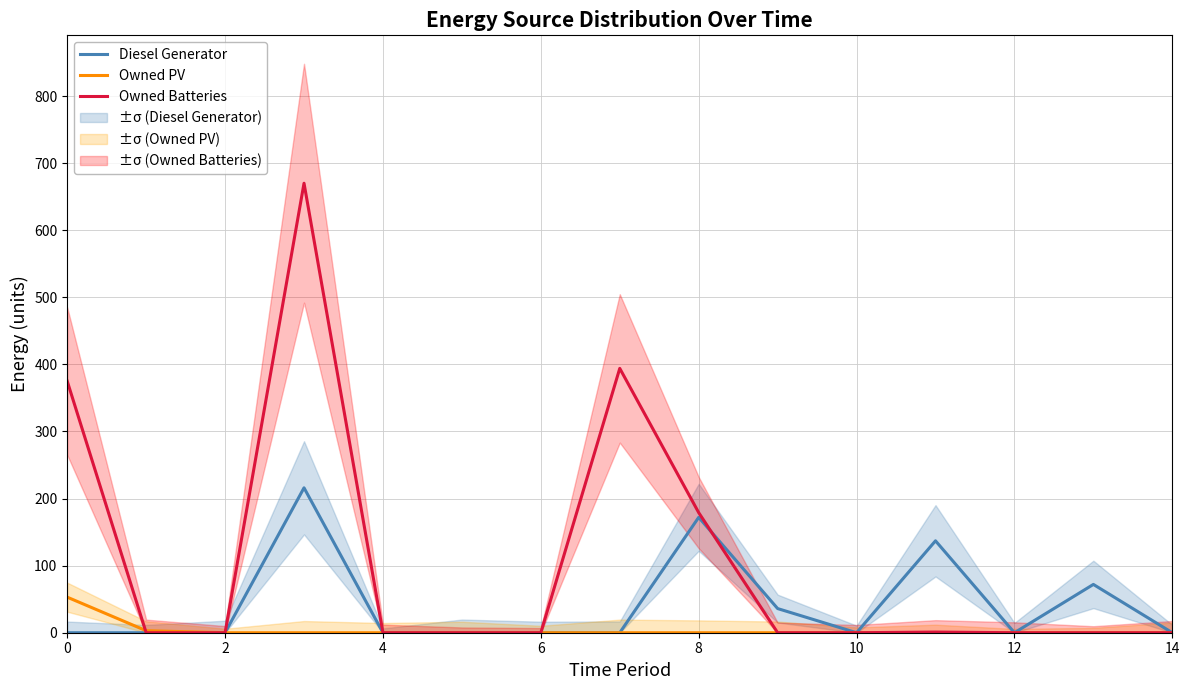

What are all the series names shown in the legend?

Diesel Generator, Owned PV, Owned Batteries